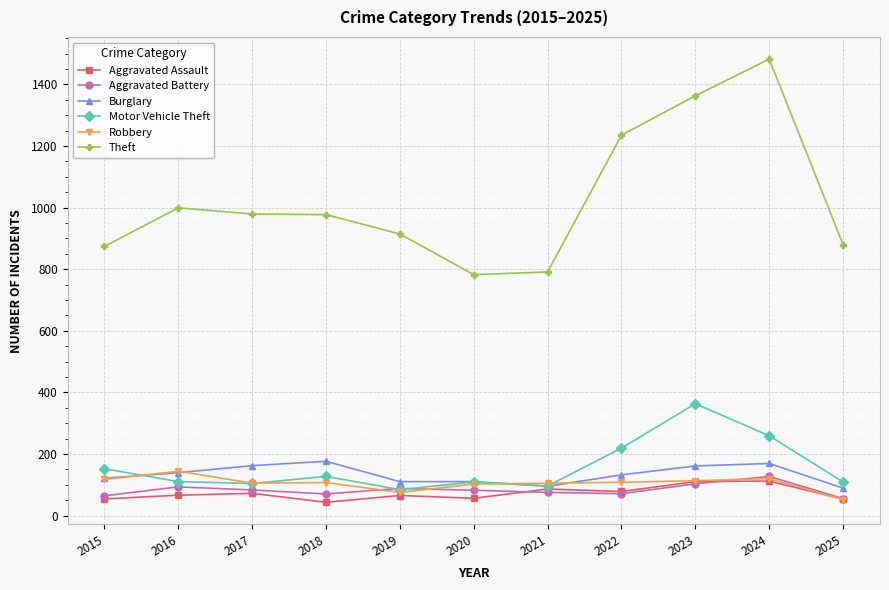

What is the total value across all series at 2020?

1241